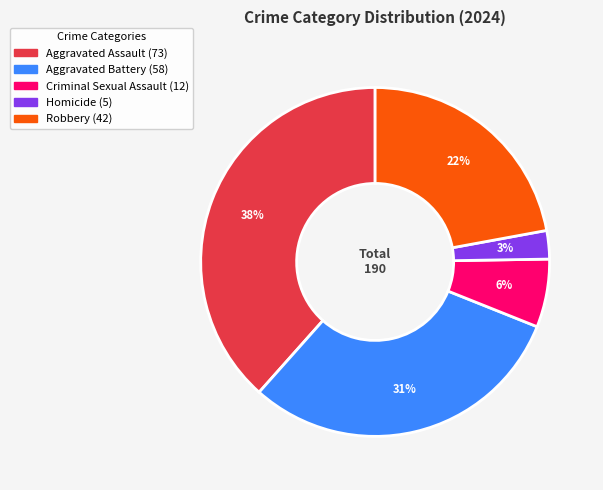

To the nearest percent, what portion does Robbery represent?

22%